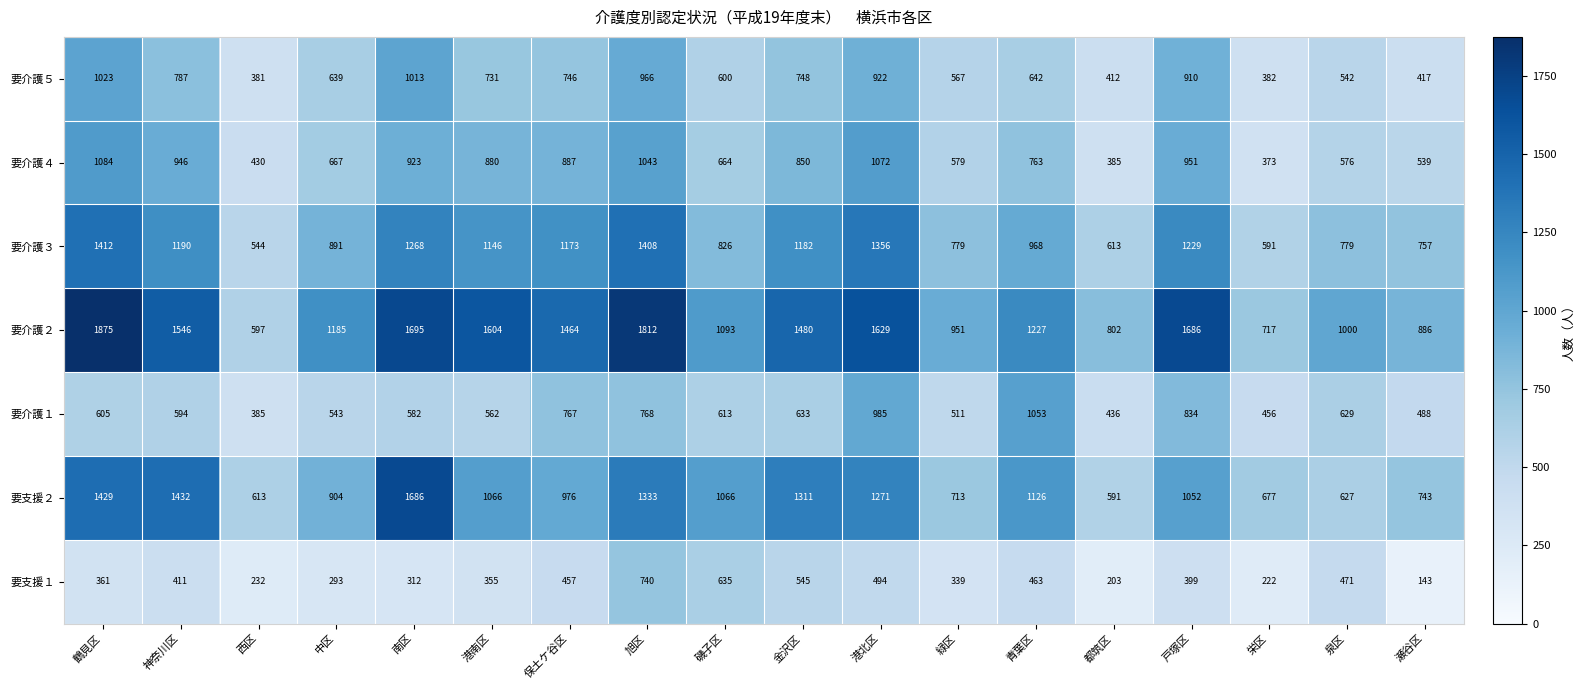

At 青葉区, list the series in order from smallest to largest.

要支援１, 要介護５, 要介護４, 要介護３, 要介護１, 要支援２, 要介護２